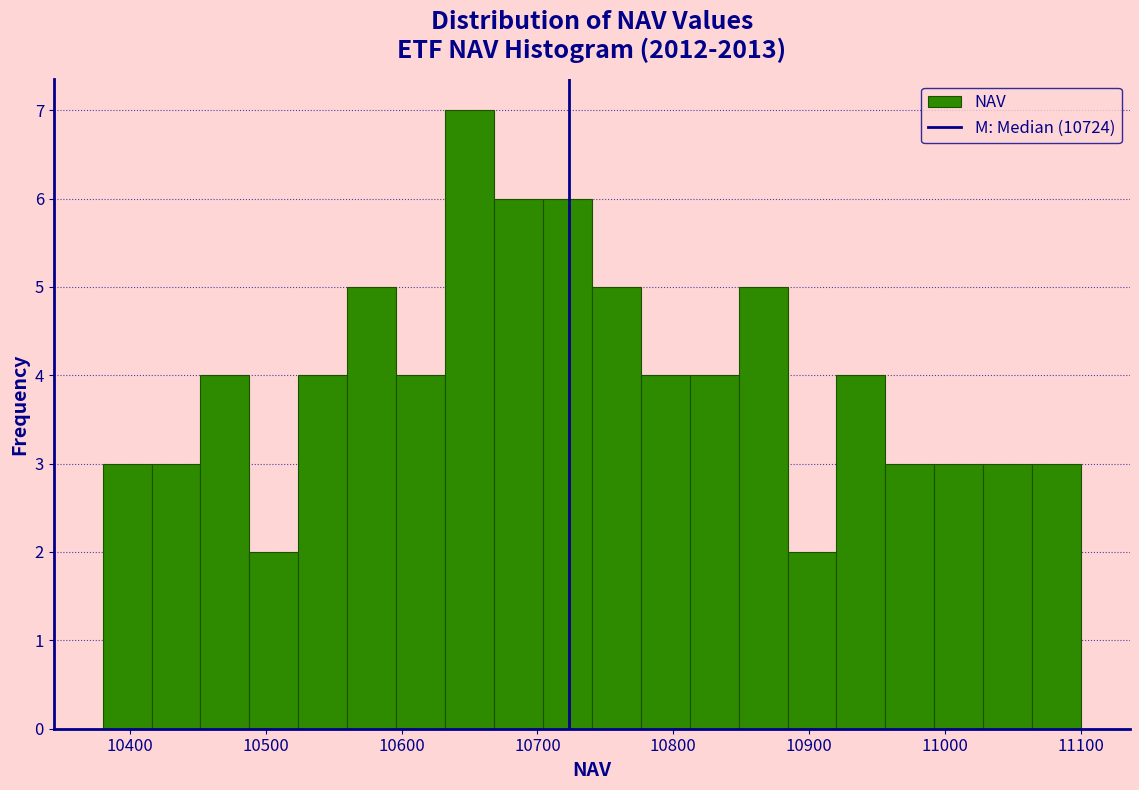

Read against the x-axis, roughly where is the centre of the tallest bar?

10650